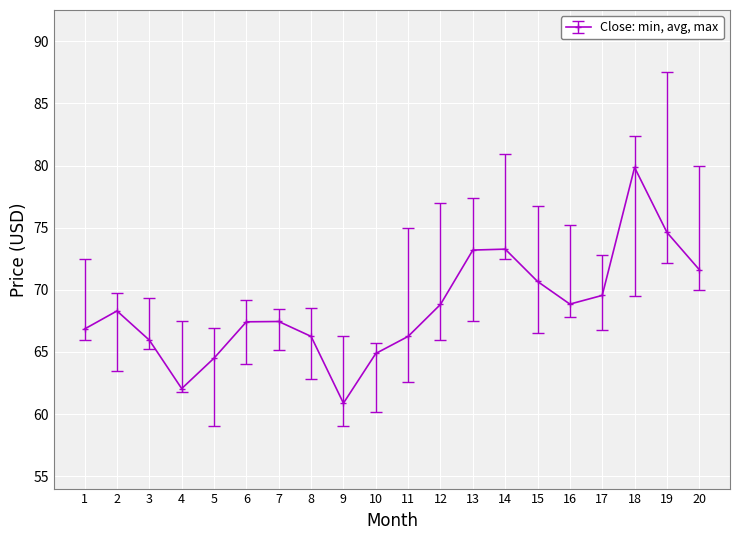

The chart shows a value of 32.7 at 5. True or false?

False